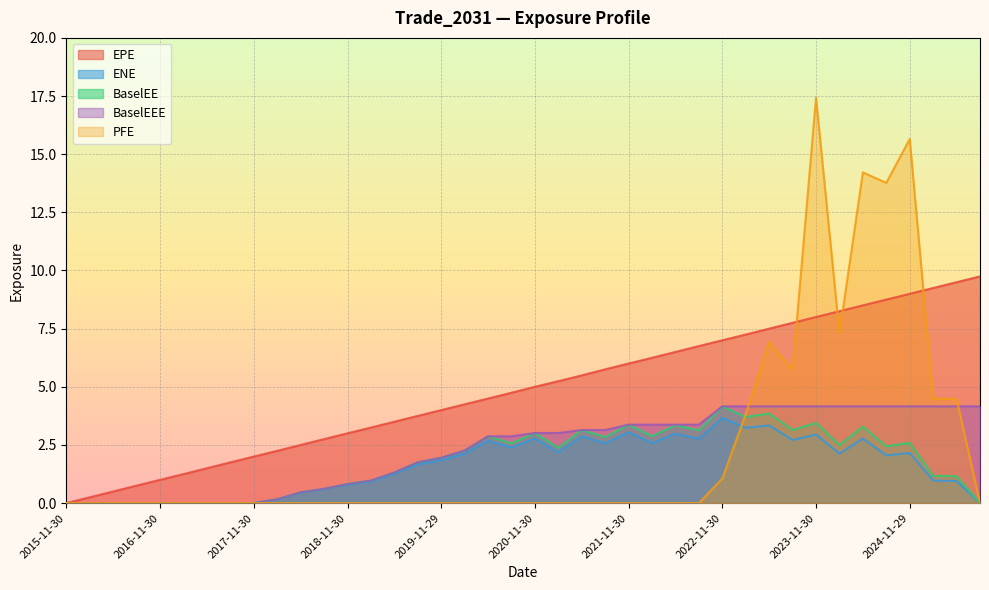

Rank the series at 2018-08-31 from lowest to highest value.

PFE, ENE, BaselEE, BaselEEE, EPE